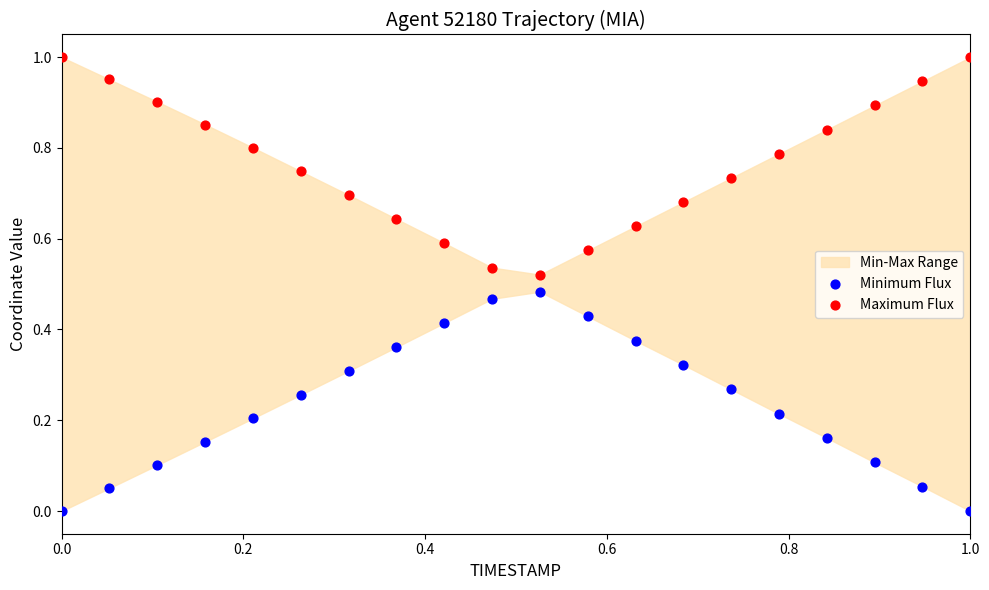

Which series contains the highest Y value?

Maximum Flux